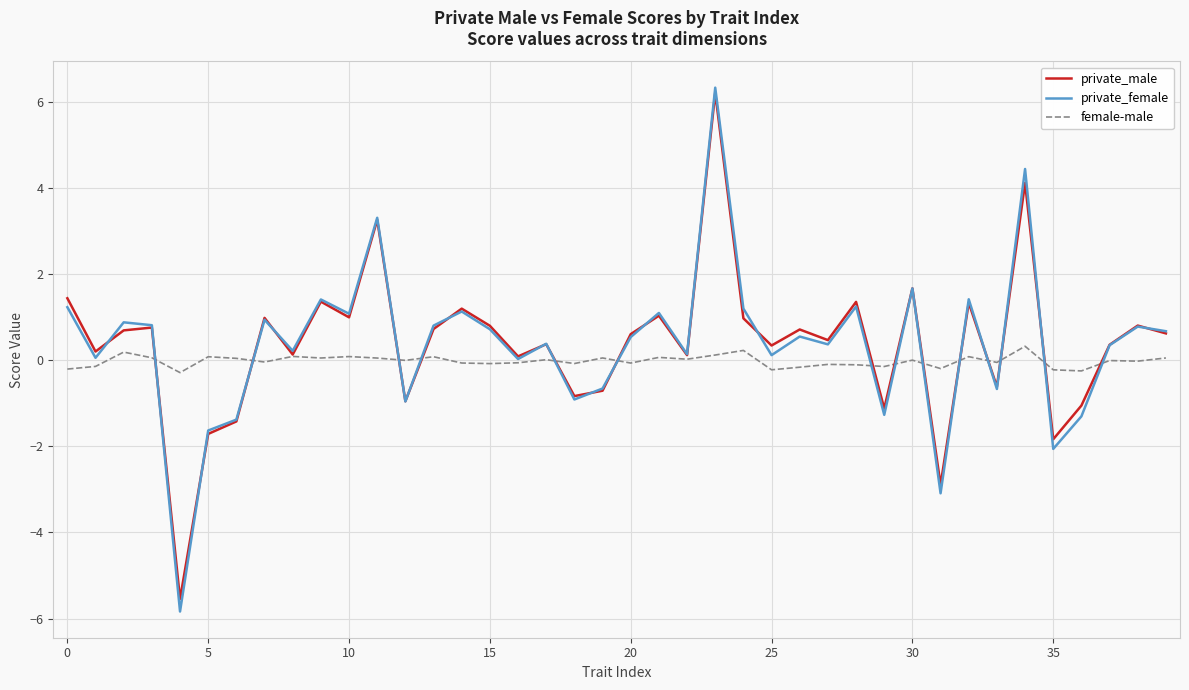

Which series has the largest range (max minus min)?

private_female